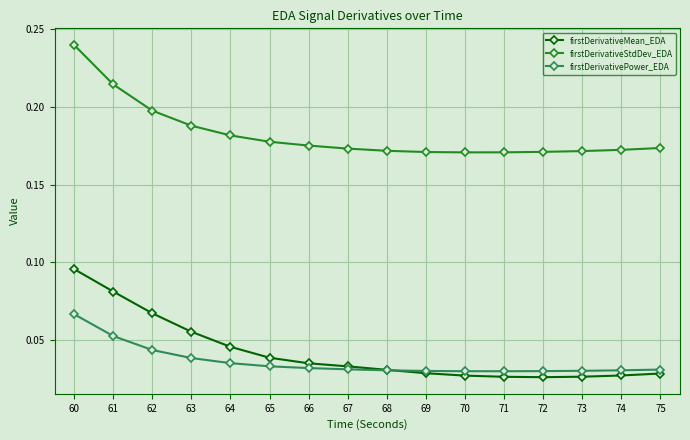

Rank the series by their maximum value, from lowest to highest.

firstDerivativePower_EDA, firstDerivativeMean_EDA, firstDerivativeStdDev_EDA